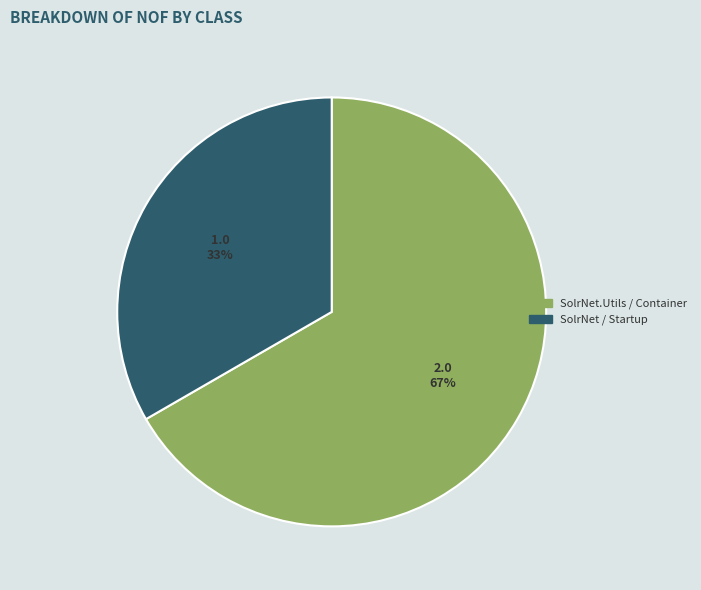

Does any single category account for the majority?

Yes